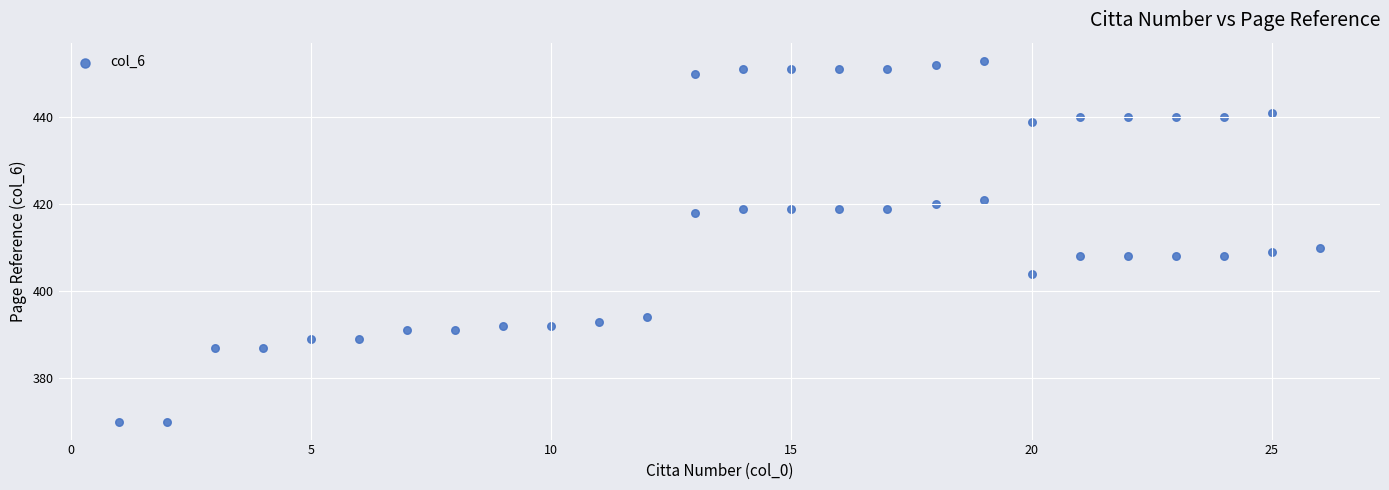

What Y value in the scatter plot is closest to 411?

410